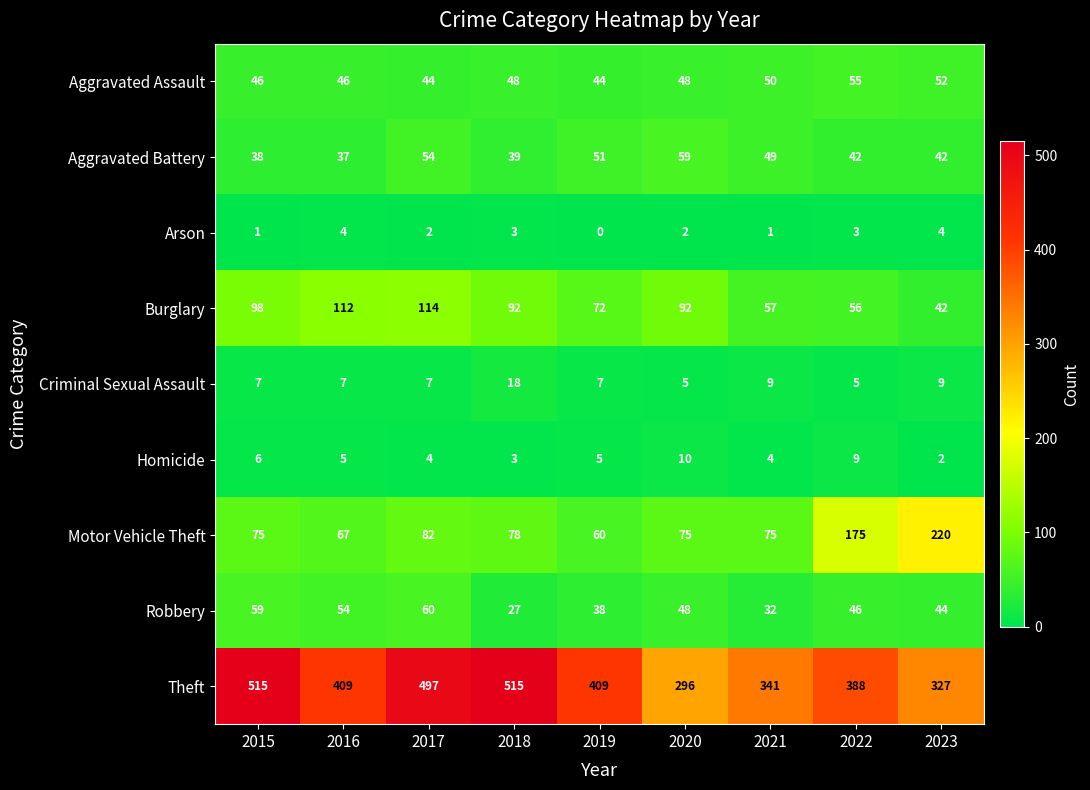

Which series changed the most between 2016 and 2018?

Theft